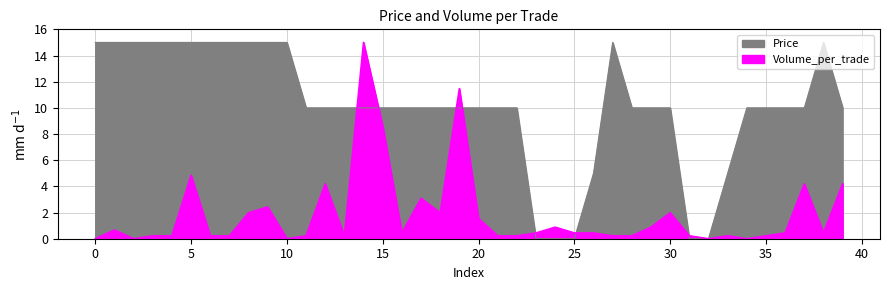

The Volume_per_trade series shows 0.2 at 27. True or false?

True